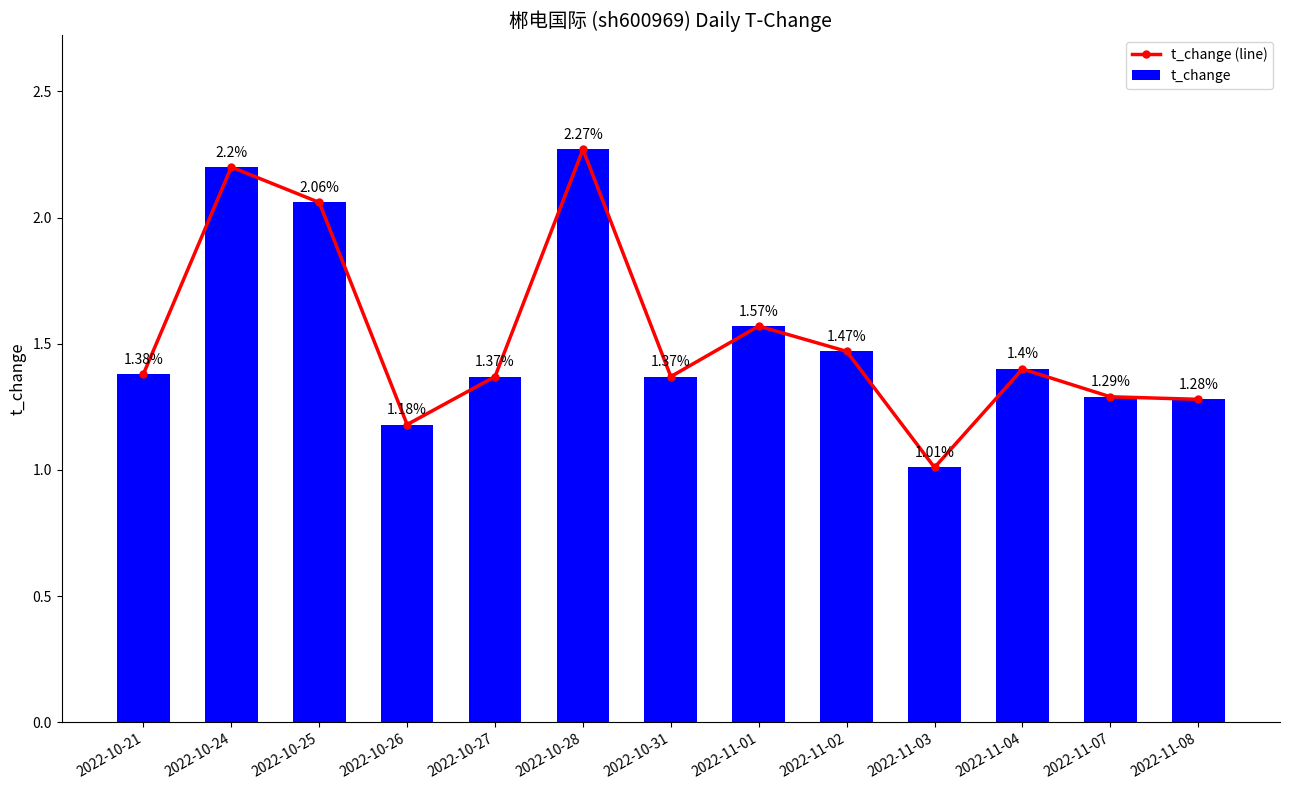

What is the average value of the t_change series?

1.5